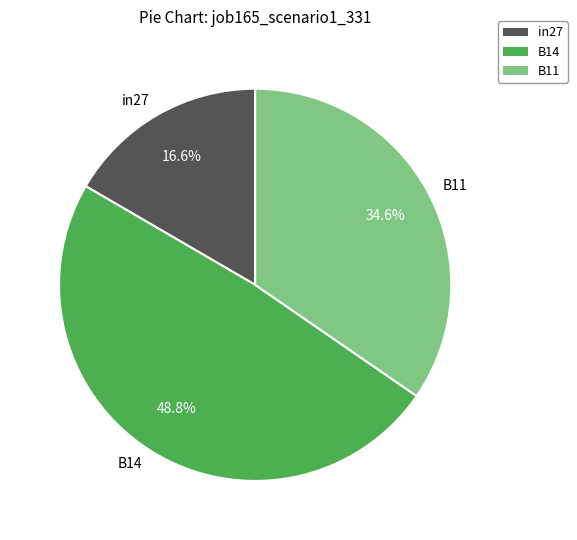

What portion of the pie excludes B14?

51.2%